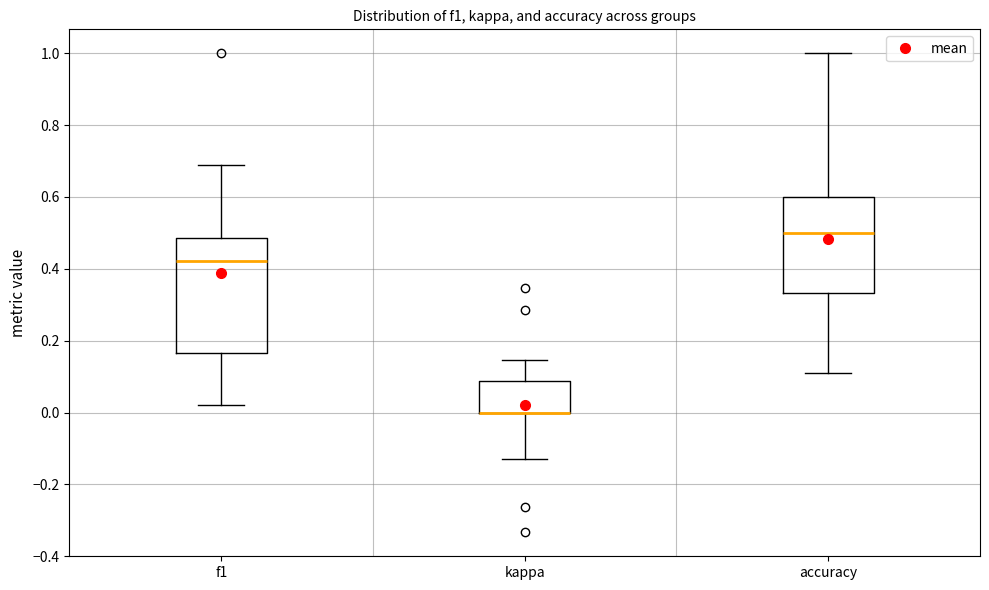

Comparing the boxes themselves (not the whiskers), which one is the tallest?

f1